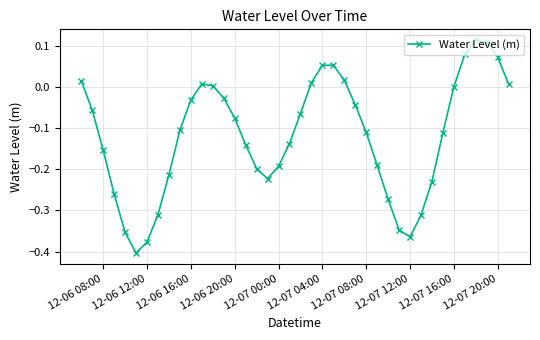

What is the difference between the second highest and second lowest values?

0.5